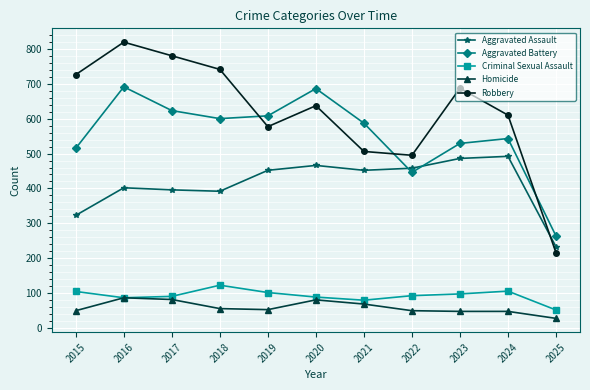

True or false: Homicide and Robbery cross at least once.

False